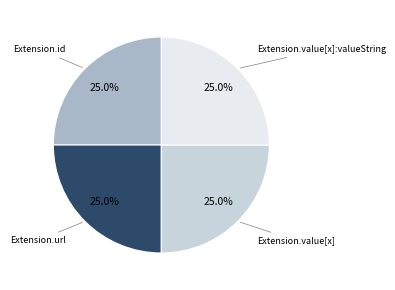

Is there a majority slice in this chart?

No